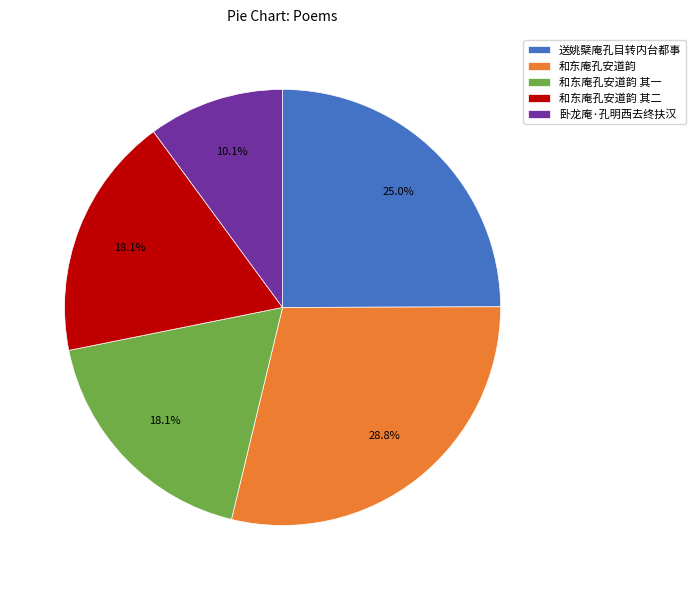

Count the number of slices in the pie.

5